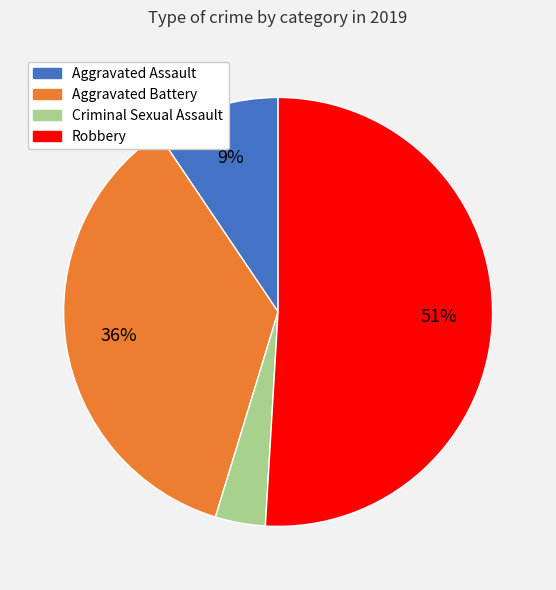

How many segments does this pie chart have?

4